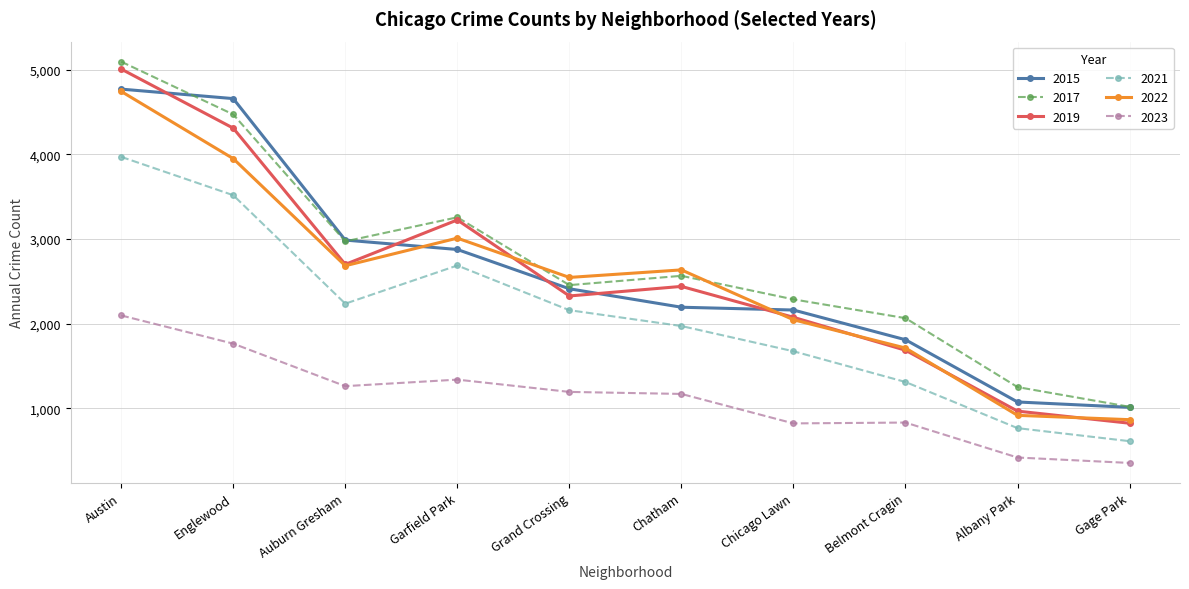

Where is the first local minimum for 2021?

Auburn Gresham